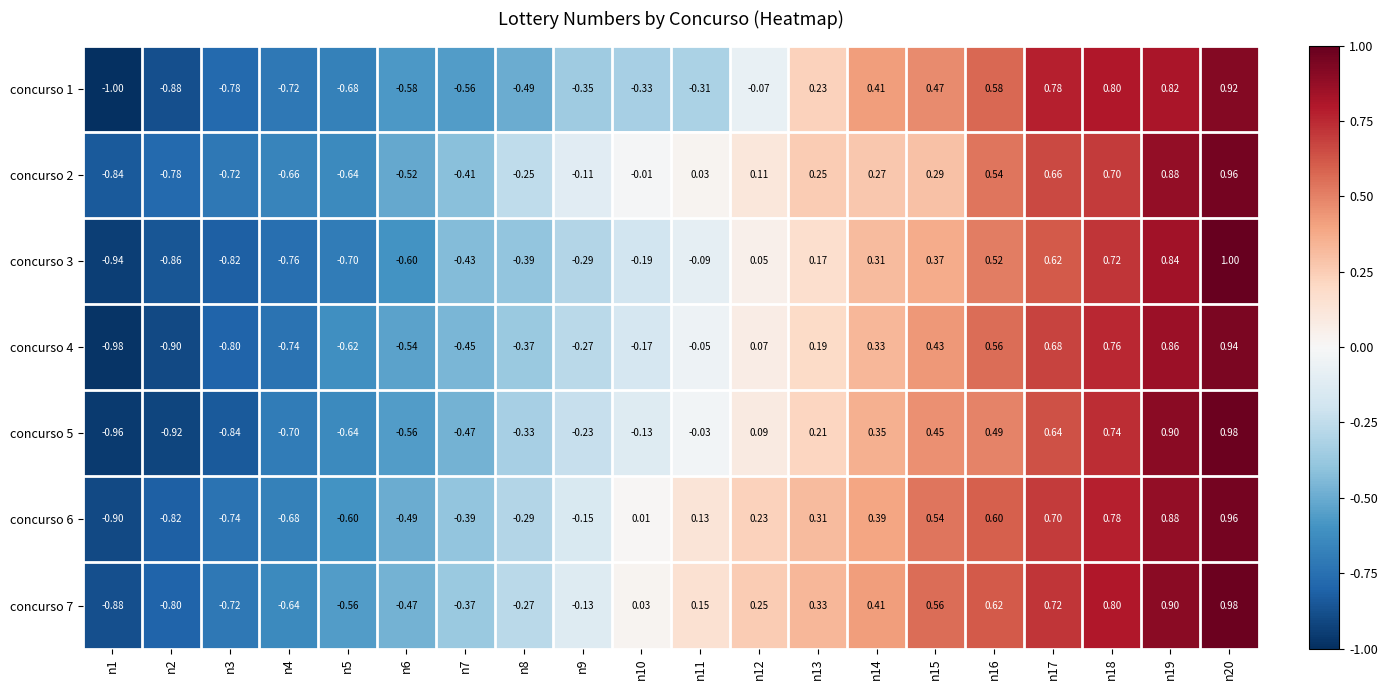

How many values in concurso 5 are below zero?

11